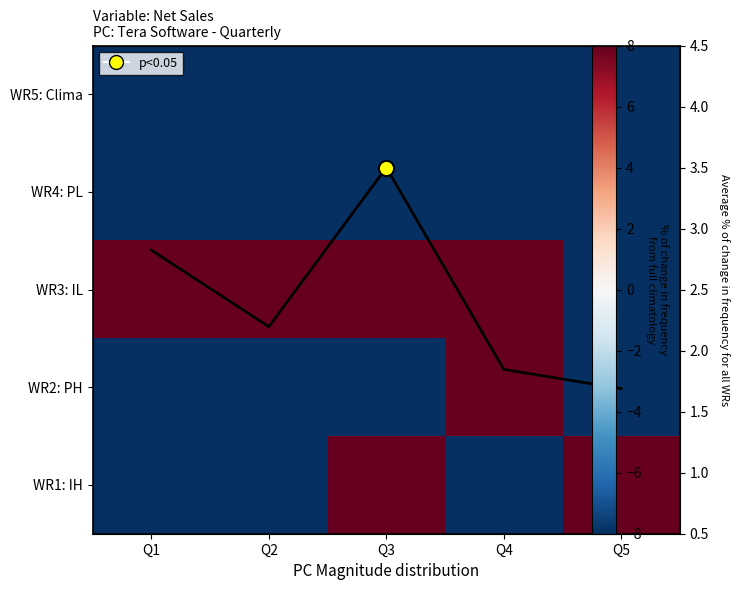

Between Q2 and Q3, which series saw the biggest shift?

WR1: IH